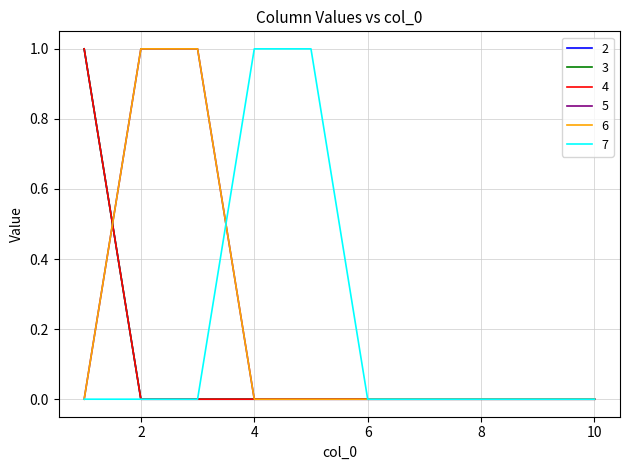

Is this an area chart (filled region under the line)?

No